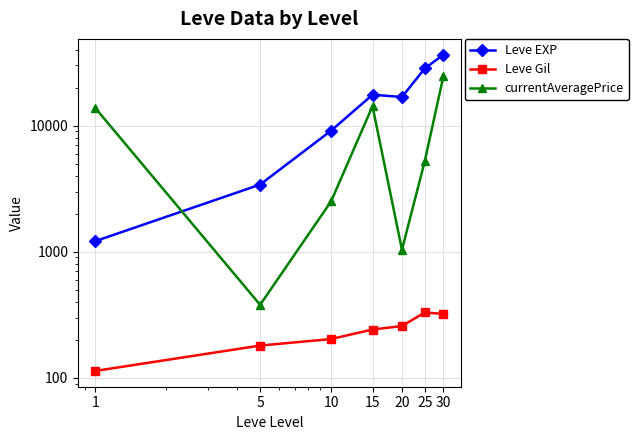

True or false: Leve EXP and Leve Gil cross at least once.

False